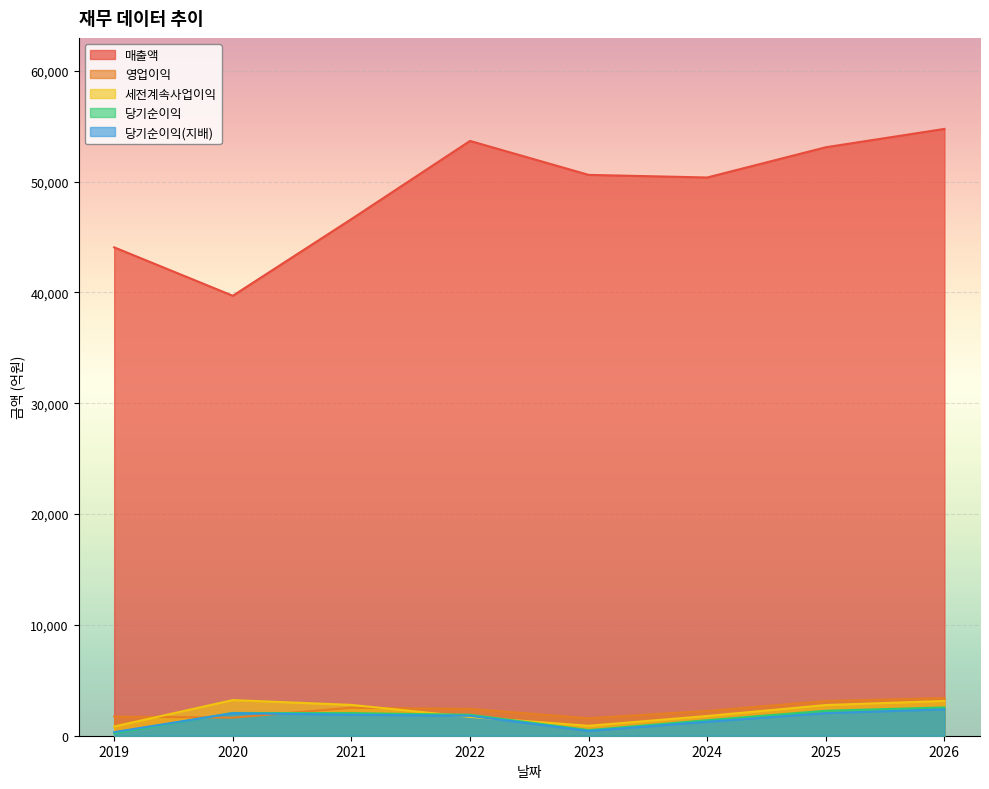

How many intersections are there between 당기순이익 and 당기순이익(지배)?

1